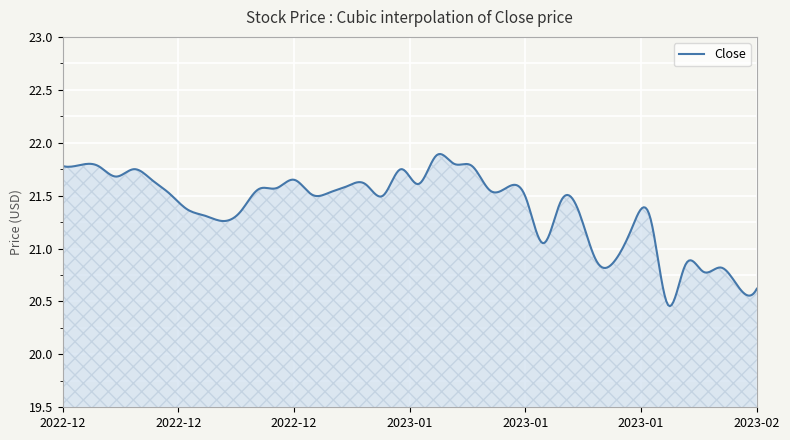

What is the label of the 33rd point from the right?

2022-12-19